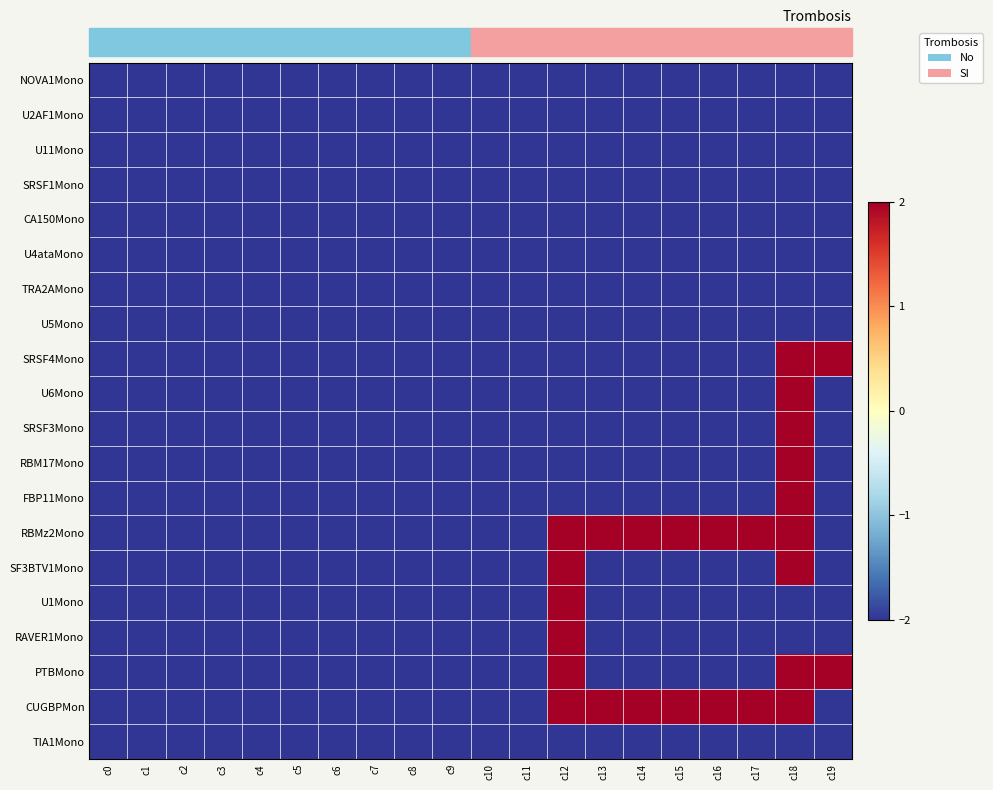

Reading left to right, what are all the values shown in this chart?

NOVA1Mono: c0=-2	c1=-2	c2=-2	c3=-2	c4=-2	c5=-2	c6=-2	c7=-2	c8=-2	c9=-2	c10=-2	c11=-2	c12=-2	c13=-2	c14=-2	c15=-2	c16=-2	c17=-2	c18=-2	c19=-2
U2AF1Mono: c0=-2	c1=-2	c2=-2	c3=-2	c4=-2	c5=-2	c6=-2	c7=-2	c8=-2	c9=-2	c10=-2	c11=-2	c12=-2	c13=-2	c14=-2	c15=-2	c16=-2	c17=-2	c18=-2	c19=-2
U11Mono: c0=-2	c1=-2	c2=-2	c3=-2	c4=-2	c5=-2	c6=-2	c7=-2	c8=-2	c9=-2	c10=-2	c11=-2	c12=-2	c13=-2	c14=-2	c15=-2	c16=-2	c17=-2	c18=-2	c19=-2
SRSF1Mono: c0=-2	c1=-2	c2=-2	c3=-2	c4=-2	c5=-2	c6=-2	c7=-2	c8=-2	c9=-2	c10=-2	c11=-2	c12=-2	c13=-2	c14=-2	c15=-2	c16=-2	c17=-2	c18=-2	c19=-2
CA150Mono: c0=-2	c1=-2	c2=-2	c3=-2	c4=-2	c5=-2	c6=-2	c7=-2	c8=-2	c9=-2	c10=-2	c11=-2	c12=-2	c13=-2	c14=-2	c15=-2	c16=-2	c17=-2	c18=-2	c19=-2
U4ataMono: c0=-2	c1=-2	c2=-2	c3=-2	c4=-2	c5=-2	c6=-2	c7=-2	c8=-2	c9=-2	c10=-2	c11=-2	c12=-2	c13=-2	c14=-2	c15=-2	c16=-2	c17=-2	c18=-2	c19=-2
TRA2AMono: c0=-2	c1=-2	c2=-2	c3=-2	c4=-2	c5=-2	c6=-2	c7=-2	c8=-2	c9=-2	c10=-2	c11=-2	c12=-2	c13=-2	c14=-2	c15=-2	c16=-2	c17=-2	c18=-2	c19=-2
U5Mono: c0=-2	c1=-2	c2=-2	c3=-2	c4=-2	c5=-2	c6=-2	c7=-2	c8=-2	c9=-2	c10=-2	c11=-2	c12=-2	c13=-2	c14=-2	c15=-2	c16=-2	c17=-2	c18=-2	c19=-2
SRSF4Mono: c0=-2	c1=-2	c2=-2	c3=-2	c4=-2	c5=-2	c6=-2	c7=-2	c8=-2	c9=-2	c10=-2	c11=-2	c12=-2	c13=-2	c14=-2	c15=-2	c16=-2	c17=-2	c18=2	c19=2
U6Mono: c0=-2	c1=-2	c2=-2	c3=-2	c4=-2	c5=-2	c6=-2	c7=-2	c8=-2	c9=-2	c10=-2	c11=-2	c12=-2	c13=-2	c14=-2	c15=-2	c16=-2	c17=-2	c18=2	c19=-2
SRSF3Mono: c0=-2	c1=-2	c2=-2	c3=-2	c4=-2	c5=-2	c6=-2	c7=-2	c8=-2	c9=-2	c10=-2	c11=-2	c12=-2	c13=-2	c14=-2	c15=-2	c16=-2	c17=-2	c18=2	c19=-2
RBM17Mono: c0=-2	c1=-2	c2=-2	c3=-2	c4=-2	c5=-2	c6=-2	c7=-2	c8=-2	c9=-2	c10=-2	c11=-2	c12=-2	c13=-2	c14=-2	c15=-2	c16=-2	c17=-2	c18=2	c19=-2
FBP11Mono: c0=-2	c1=-2	c2=-2	c3=-2	c4=-2	c5=-2	c6=-2	c7=-2	c8=-2	c9=-2	c10=-2	c11=-2	c12=-2	c13=-2	c14=-2	c15=-2	c16=-2	c17=-2	c18=2	c19=-2
RBMz2Mono: c0=-2	c1=-2	c2=-2	c3=-2	c4=-2	c5=-2	c6=-2	c7=-2	c8=-2	c9=-2	c10=-2	c11=-2	c12=2	c13=2	c14=2	c15=2	c16=2	c17=2	c18=2	c19=-2
SF3BTV1Mono: c0=-2	c1=-2	c2=-2	c3=-2	c4=-2	c5=-2	c6=-2	c7=-2	c8=-2	c9=-2	c10=-2	c11=-2	c12=2	c13=-2	c14=-2	c15=-2	c16=-2	c17=-2	c18=2	c19=-2
U1Mono: c0=-2	c1=-2	c2=-2	c3=-2	c4=-2	c5=-2	c6=-2	c7=-2	c8=-2	c9=-2	c10=-2	c11=-2	c12=2	c13=-2	c14=-2	c15=-2	c16=-2	c17=-2	c18=-2	c19=-2
RAVER1Mono: c0=-2	c1=-2	c2=-2	c3=-2	c4=-2	c5=-2	c6=-2	c7=-2	c8=-2	c9=-2	c10=-2	c11=-2	c12=2	c13=-2	c14=-2	c15=-2	c16=-2	c17=-2	c18=-2	c19=-2
PTBMono: c0=-2	c1=-2	c2=-2	c3=-2	c4=-2	c5=-2	c6=-2	c7=-2	c8=-2	c9=-2	c10=-2	c11=-2	c12=2	c13=-2	c14=-2	c15=-2	c16=-2	c17=-2	c18=2	c19=2
CUGBPMon: c0=-2	c1=-2	c2=-2	c3=-2	c4=-2	c5=-2	c6=-2	c7=-2	c8=-2	c9=-2	c10=-2	c11=-2	c12=2	c13=2	c14=2	c15=2	c16=2	c17=2	c18=2	c19=-2
TIA1Mono: c0=-2	c1=-2	c2=-2	c3=-2	c4=-2	c5=-2	c6=-2	c7=-2	c8=-2	c9=-2	c10=-2	c11=-2	c12=-2	c13=-2	c14=-2	c15=-2	c16=-2	c17=-2	c18=-2	c19=-2